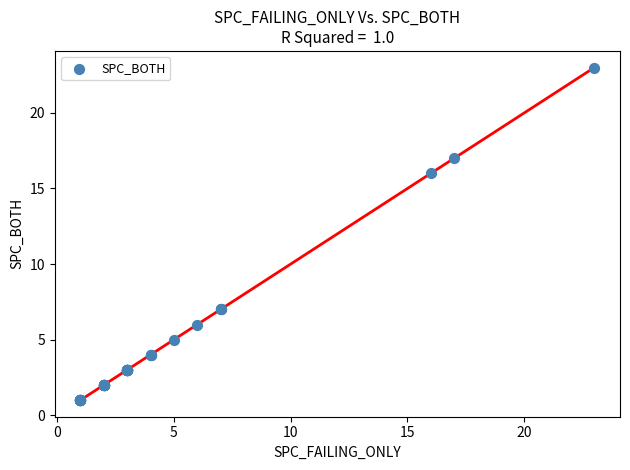

What Y value in the scatter plot is closest to 12?

16